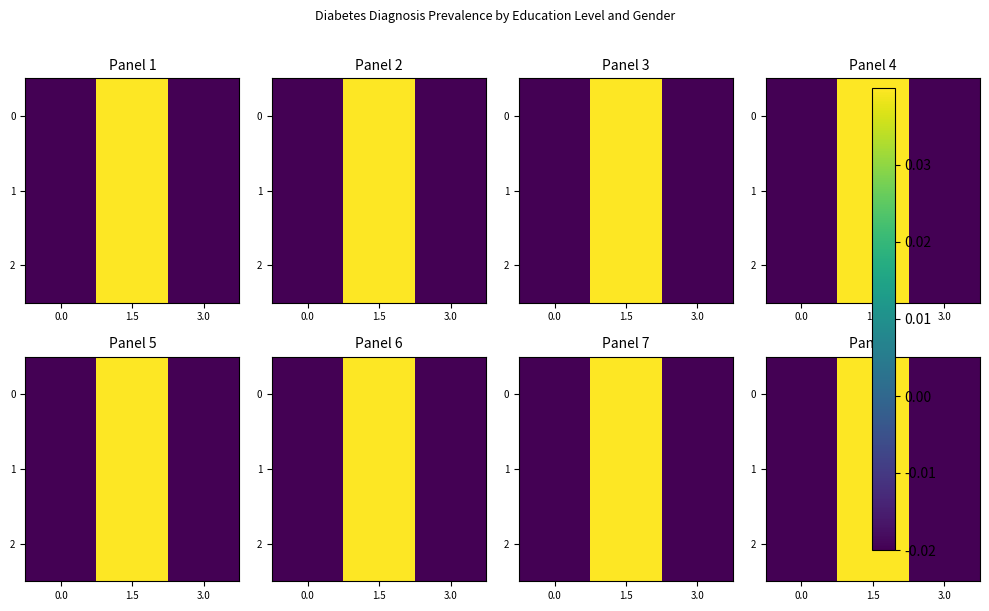

What is the total value across all series at 0.0?

-0.8